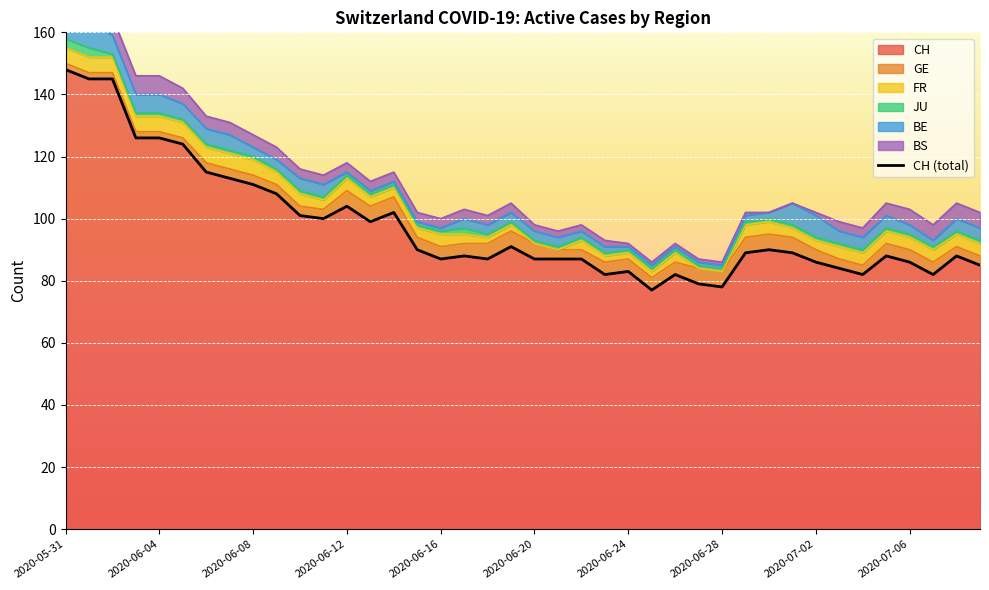

The CH series shows 82 at 2020-06-23. True or false?

True